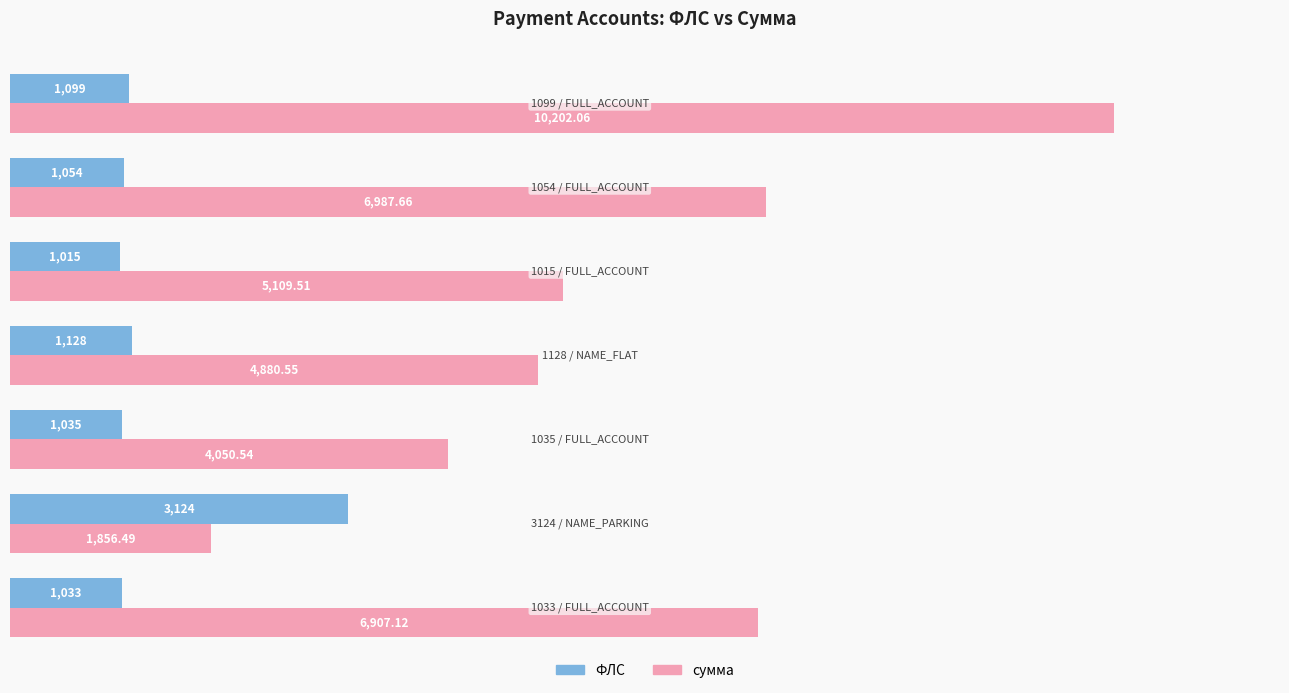

What is the difference between the maximum and minimum values in the ФЛС series?

2109.0